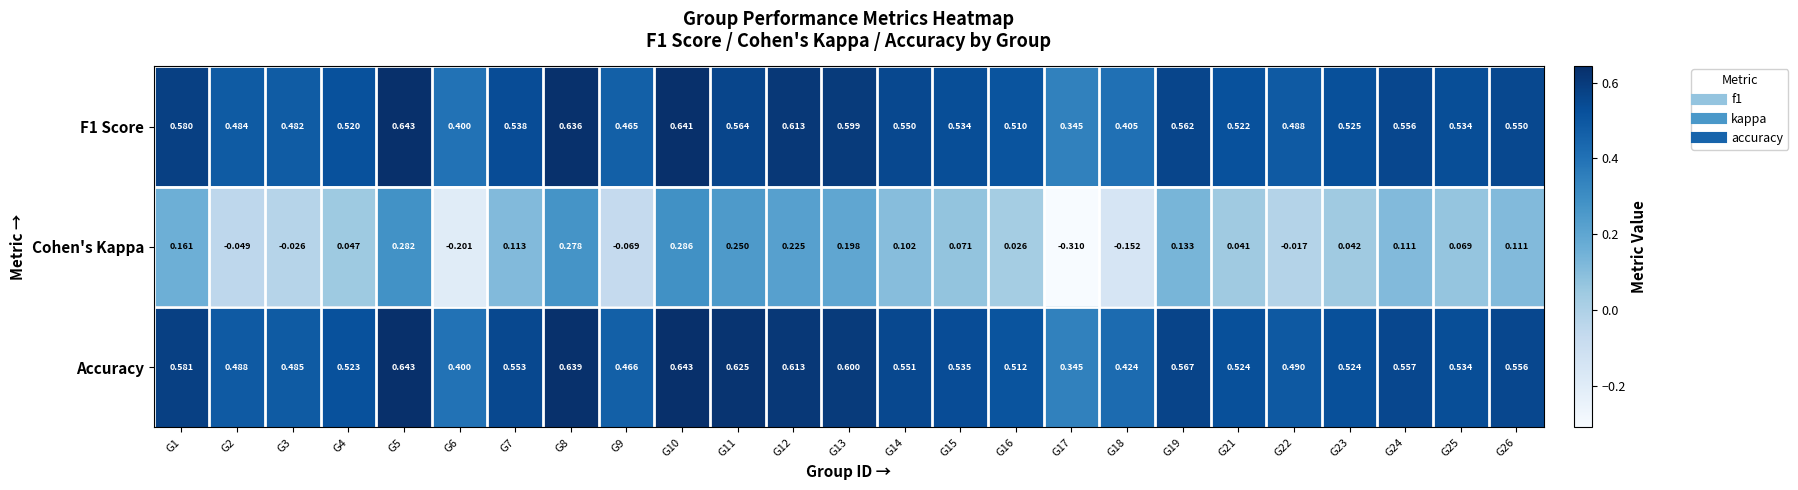

Which series has the widest spread of values?

Cohen's Kappa